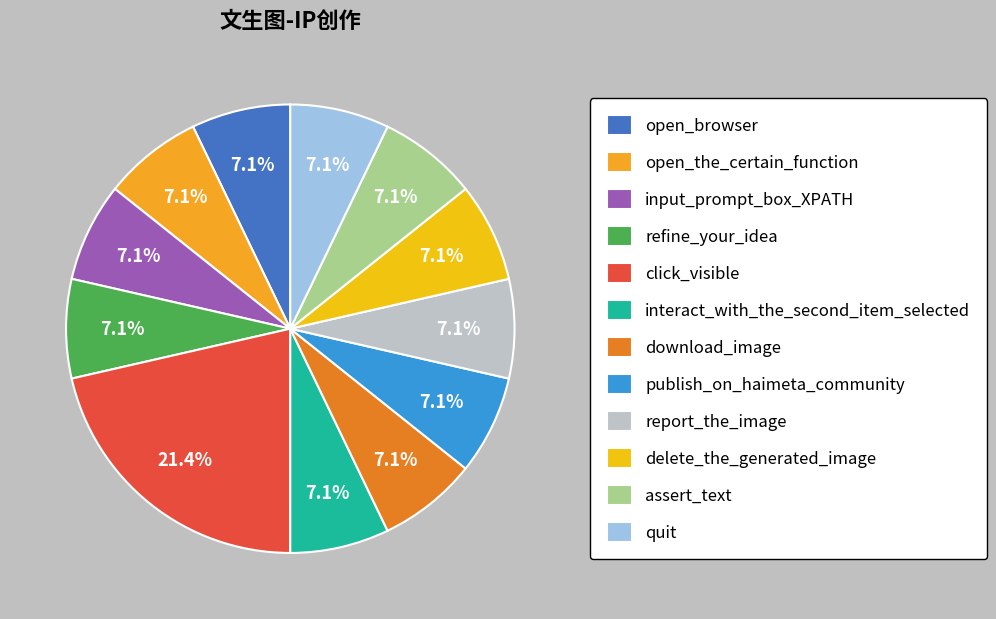

How many segments does this pie chart have?

12